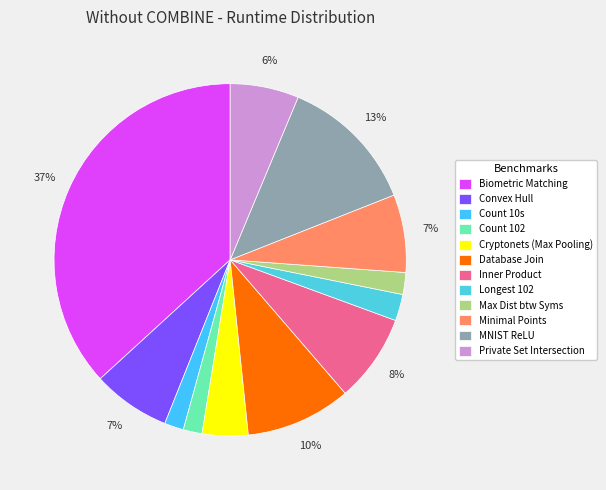

To the nearest percent, what is the difference between the Biometric Matching and Count 102 slice percentages?

35%